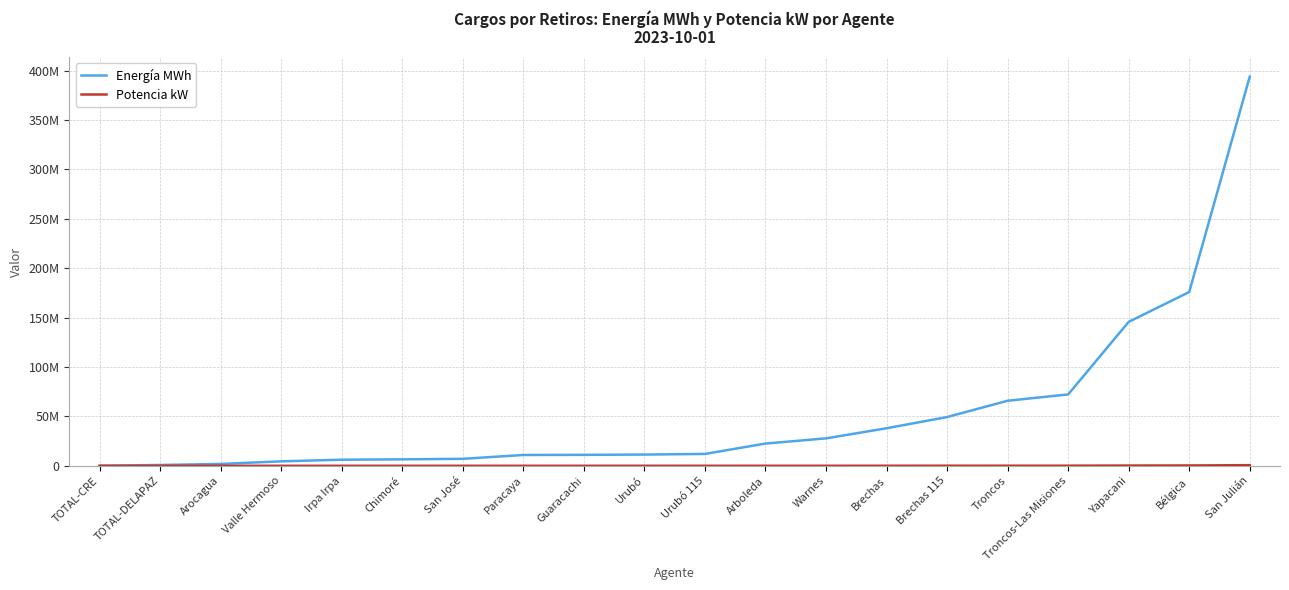

At Arboleda, list the series in order from largest to smallest.

Energía MWh, Potencia kW